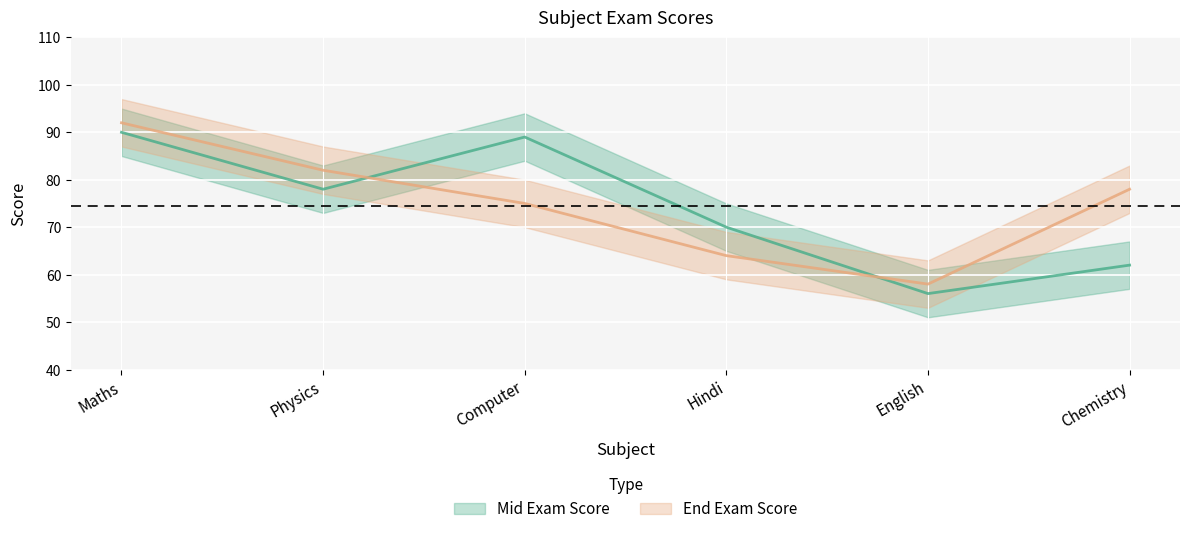

Read the End Exam Score value at English, to the nearest 10.

60